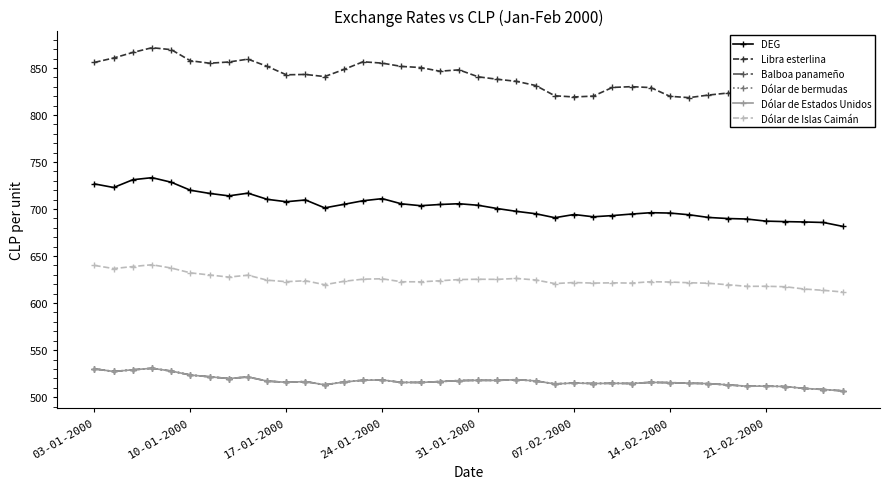

What is the value of the Dólar de Islas Caimán point at the 23rd from the left?

626.2